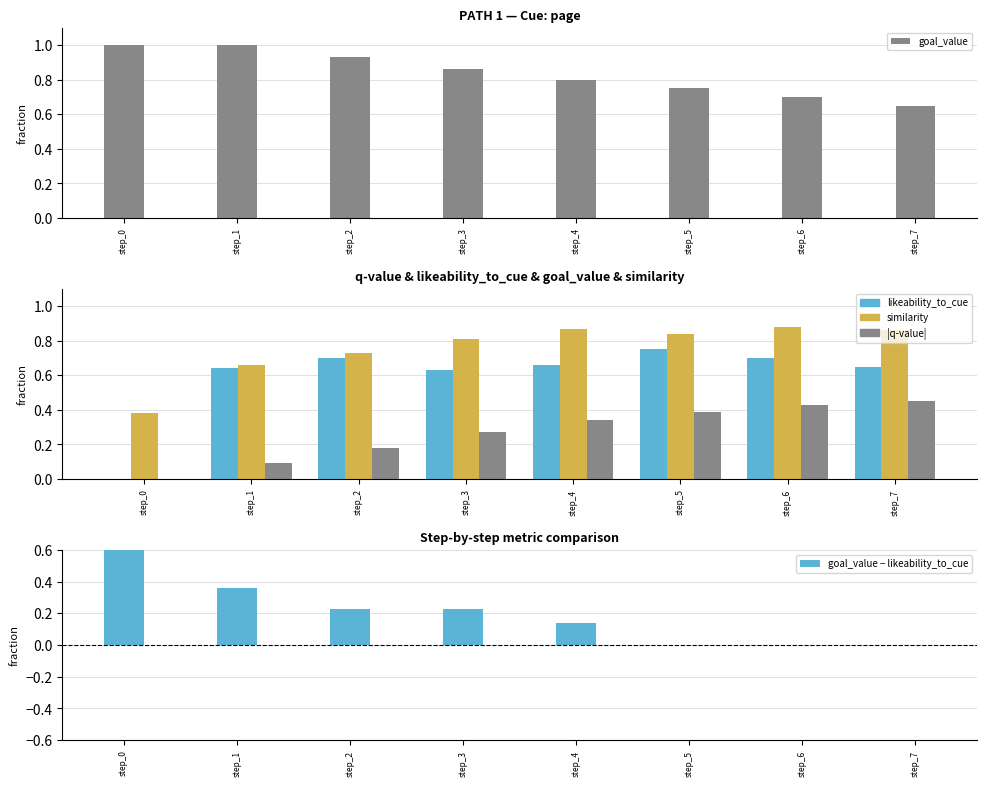

Rank the categories by goal_value − likeability_to_cue value from lowest to highest.

step_5, step_6, step_7, step_4, step_3, step_2, step_1, step_0